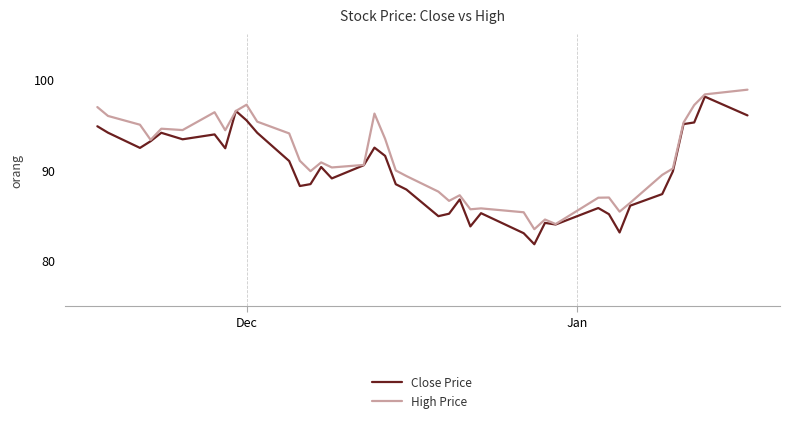

What is the maximum value for Close Price?

98.1